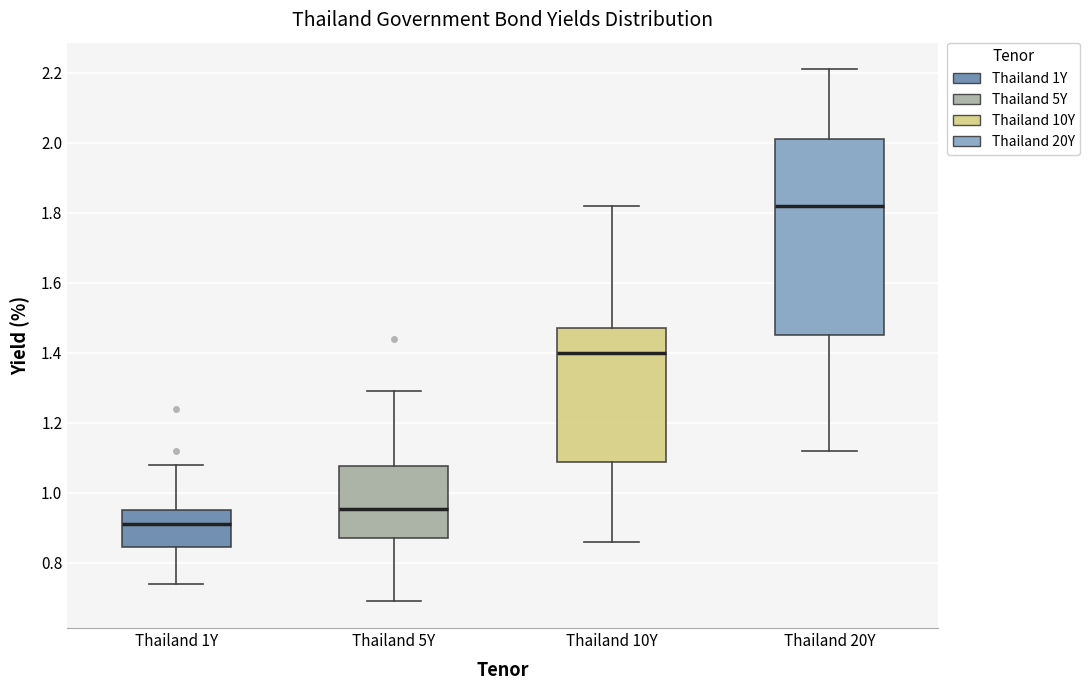

Reading left to right, read every box against the y-axis: the position of its median line, the range the box covers, and the ends of its whiskers. The values are not printed on the chart, so give them approximately, as read against the axis.

Thailand 1Y: median 0.92, box 0.84 to 0.96, whiskers 0.74 to 1.08
Thailand 5Y: median 0.96, box 0.88 to 1.08, whiskers 0.70 to 1.30
Thailand 10Y: median 1.40, box 1.08 to 1.48, whiskers 0.86 to 1.82
Thailand 20Y: median 1.82, box 1.46 to 2.02, whiskers 1.12 to 2.22